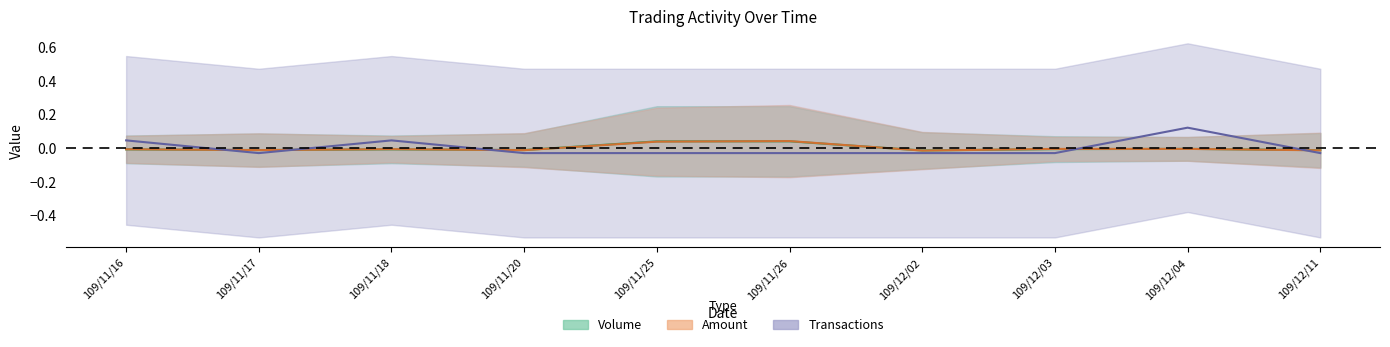

What position from the right is 109/11/26?

5